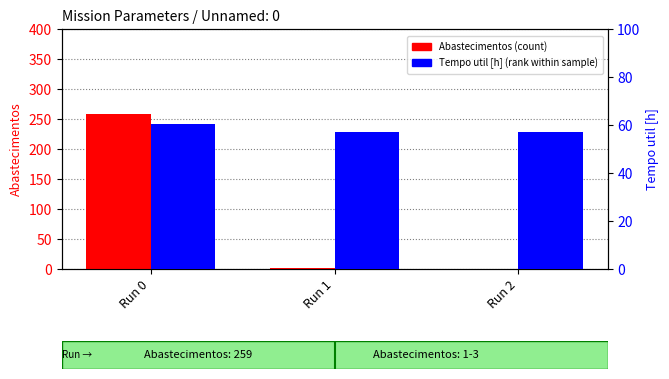

Rank the series at Run 0 from highest to lowest value.

Abastecimentos (count), Tempo util [h] (percentile rank within sample)